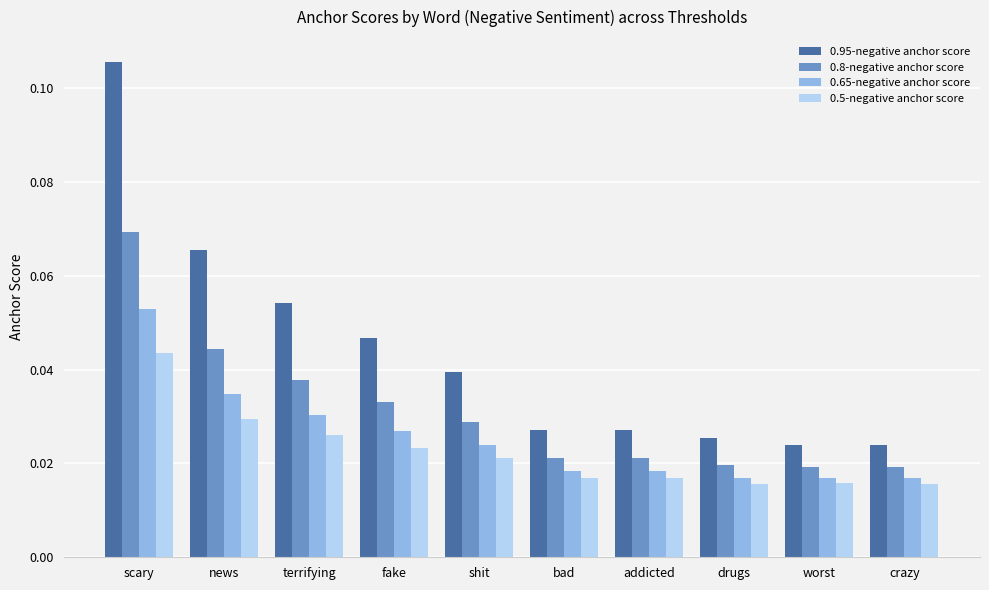

At which label does 0.65-negative anchor score reach its peak?

scary